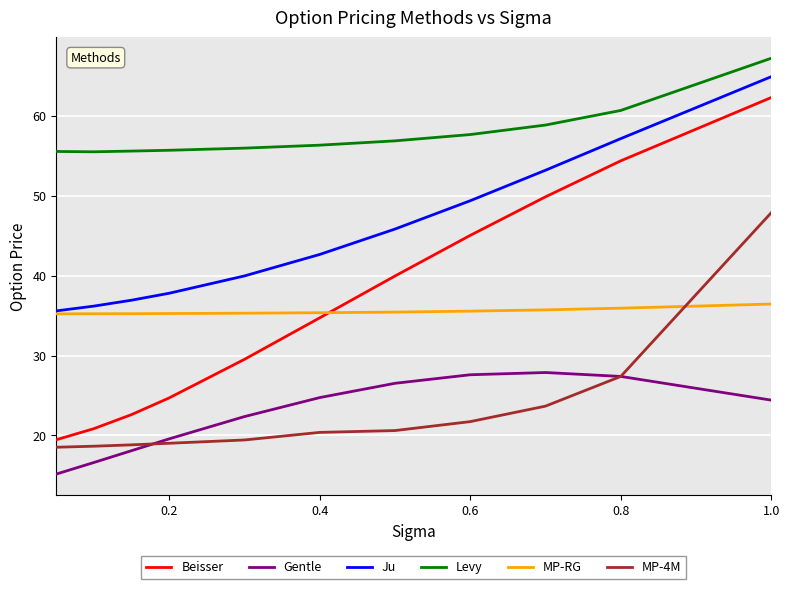

True or false: Beisser and Gentle intersect in this chart.

False